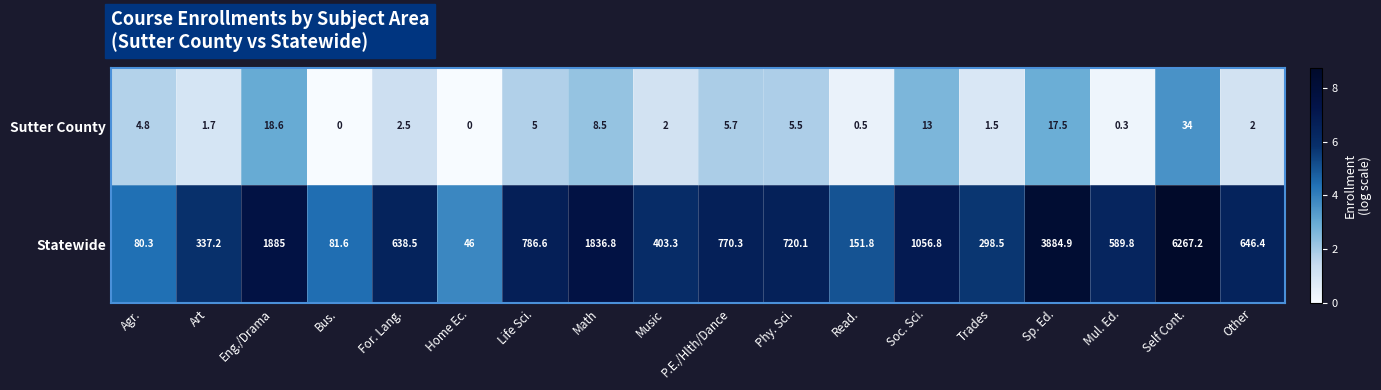

Count the number of categories in the chart.

18